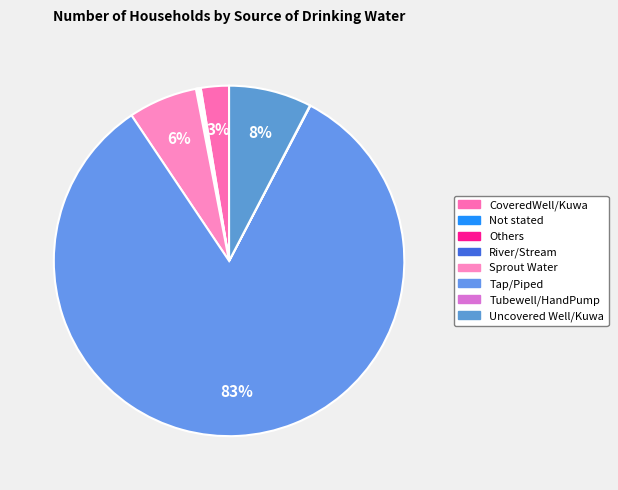

Which category accounts for the majority?

Tap/Piped